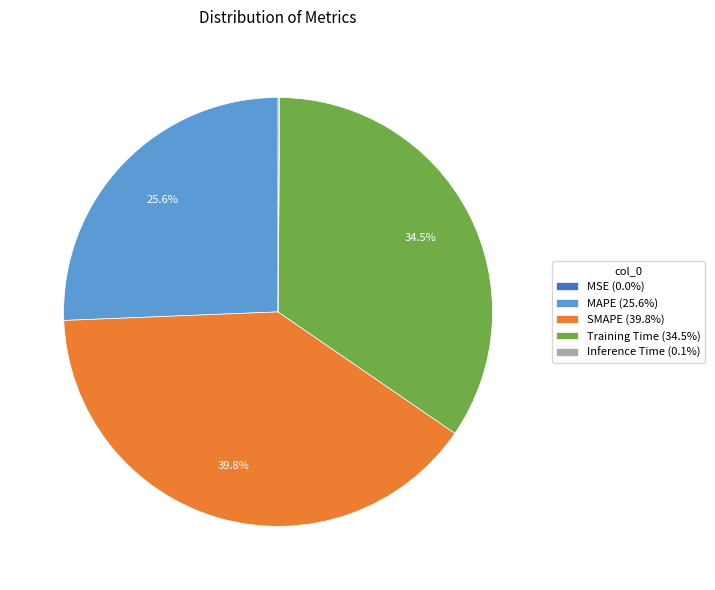

Between Training Time (34.5%) and MAPE (25.6%), which is larger?

Training Time (34.5%)